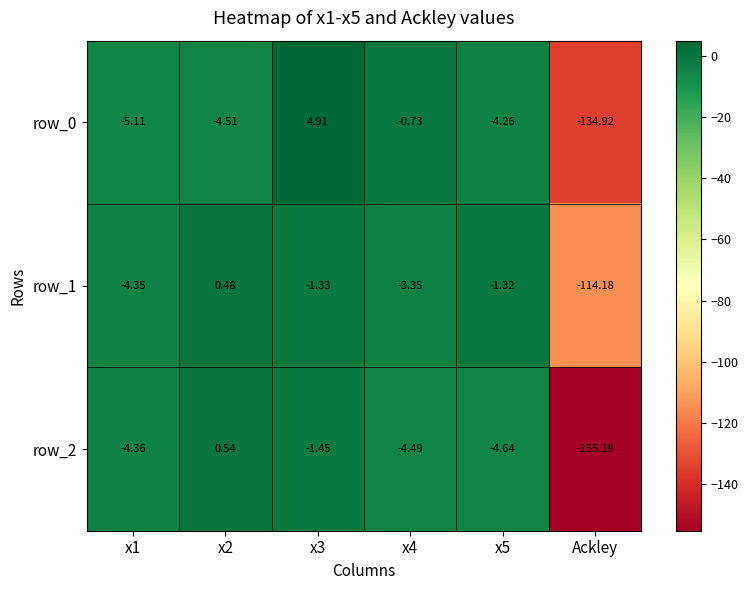

What is the spread (max minus min) of values at x1?

0.8